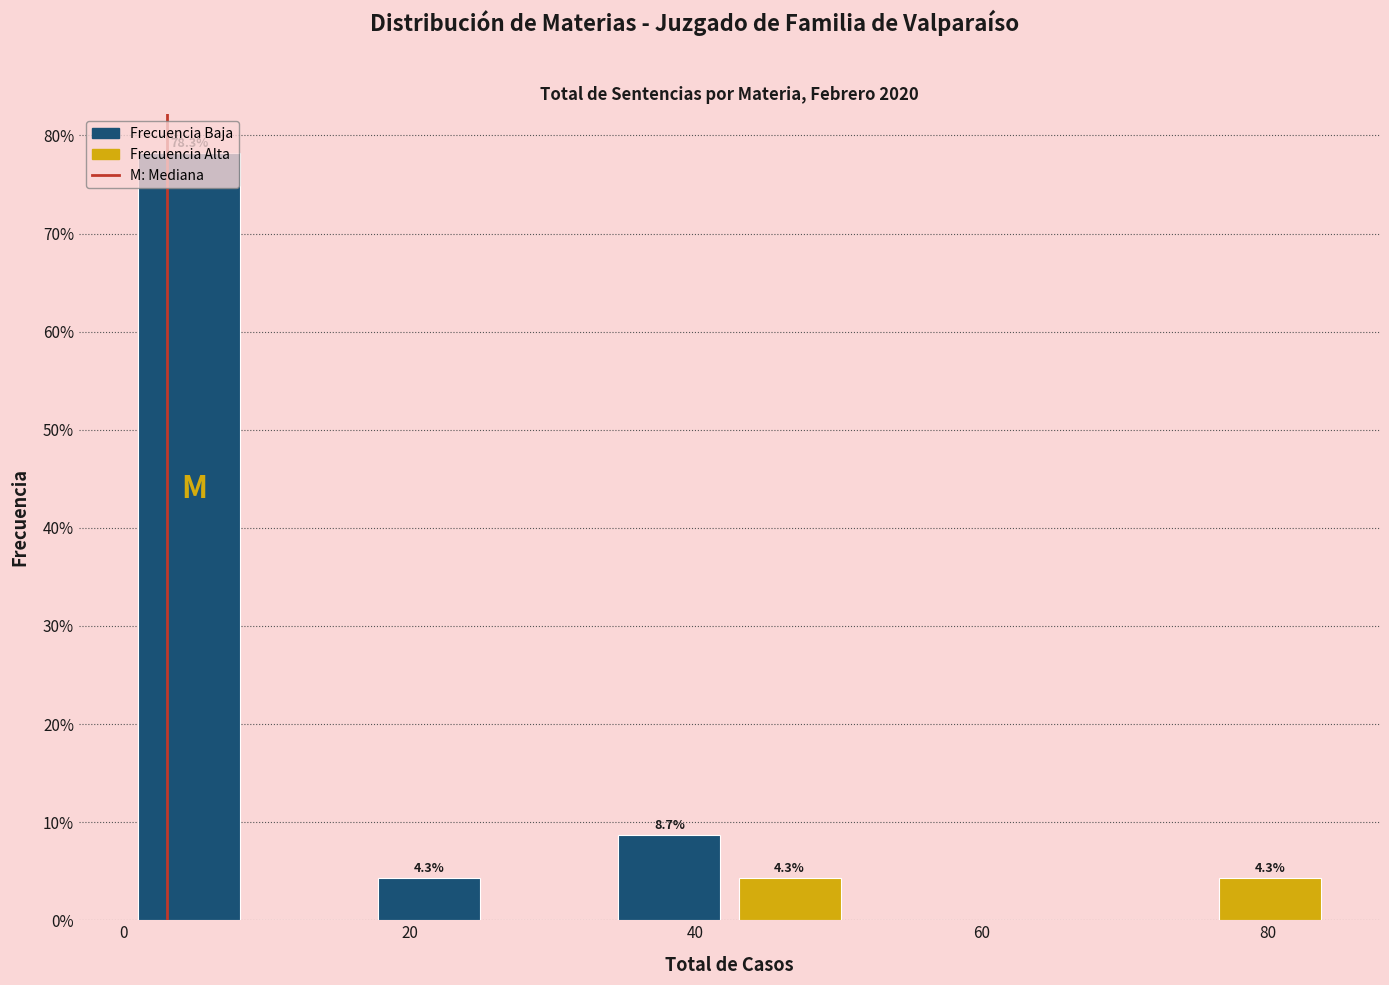

Which range on the x-axis has the tallest bar?

1.0 to 9.4